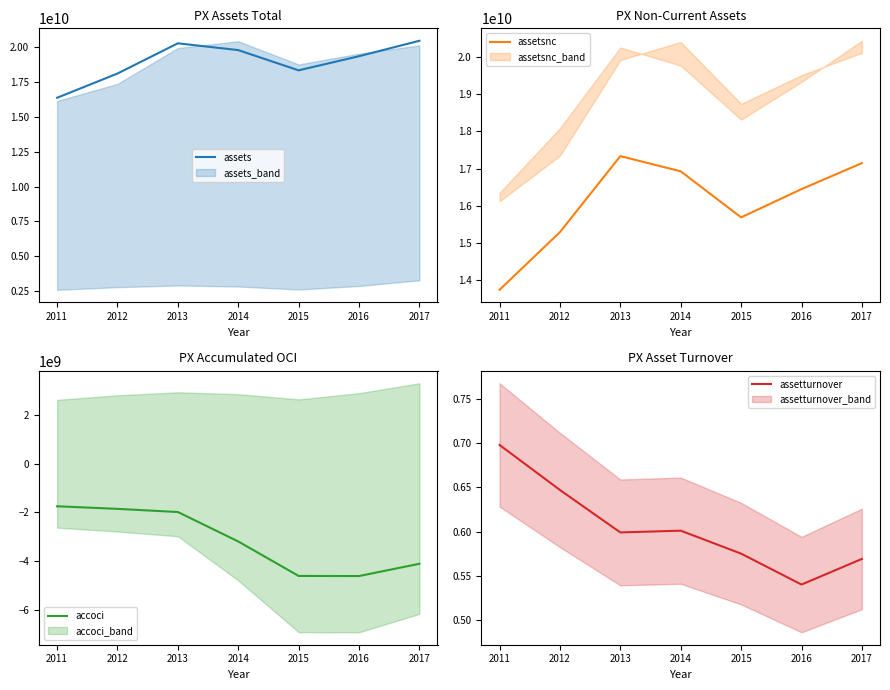

What is the value of the accoci point at the 1st from the left?

-1746000000.0